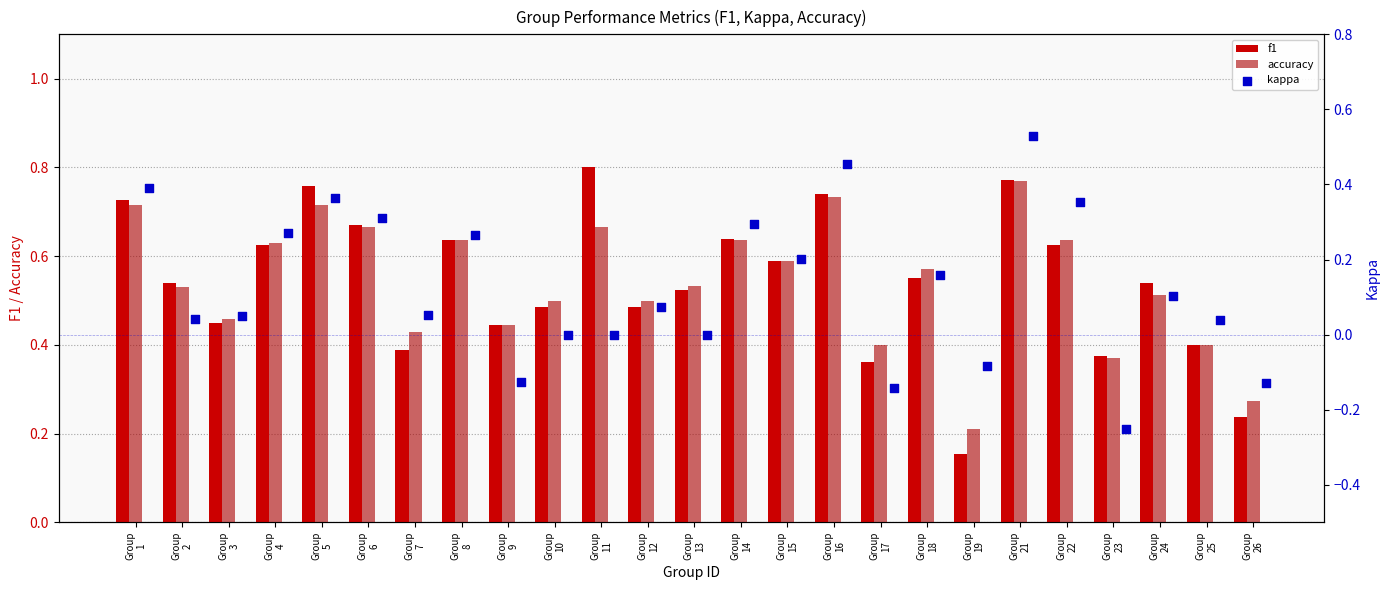

Which series reaches the maximum Y coordinate?

f1